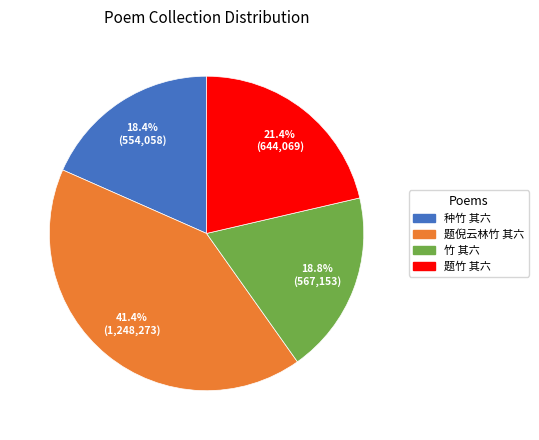

Which category has the biggest portion of the pie?

题倪云林竹 其六